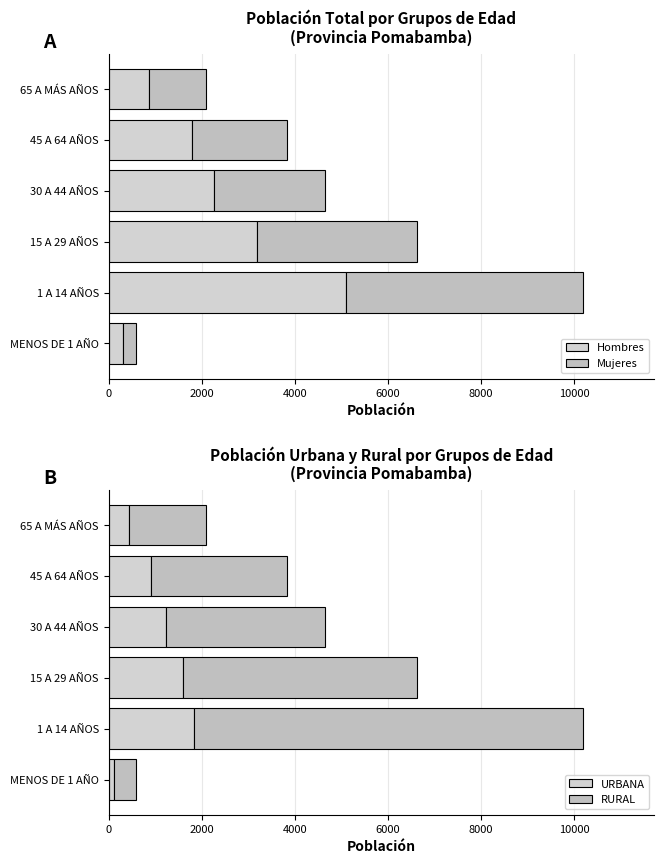

Which series has the largest total across all categories?

RURAL